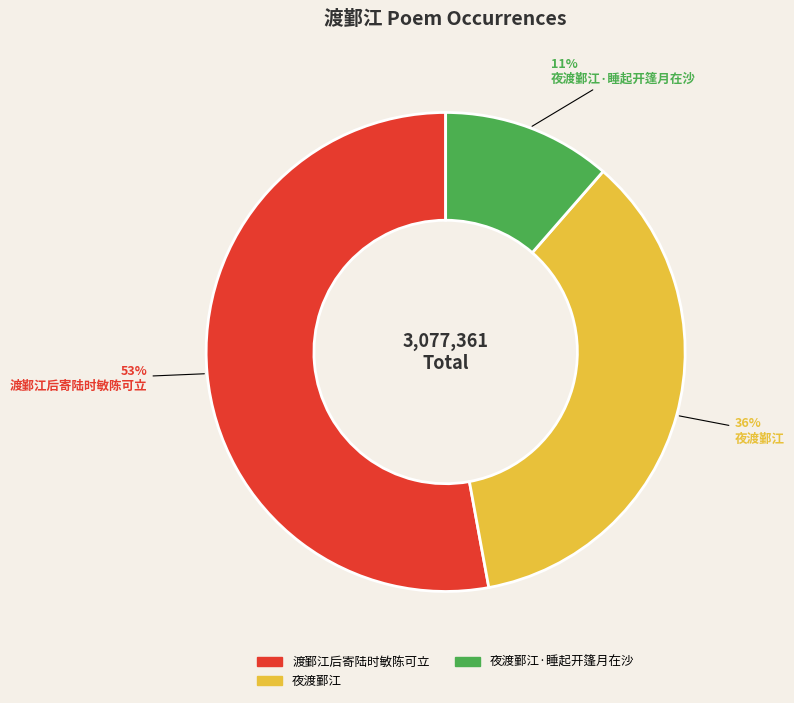

Between 渡鄞江后寄陆时敏陈可立 and 夜渡鄞江·睡起开篷月在沙, which is larger?

渡鄞江后寄陆时敏陈可立